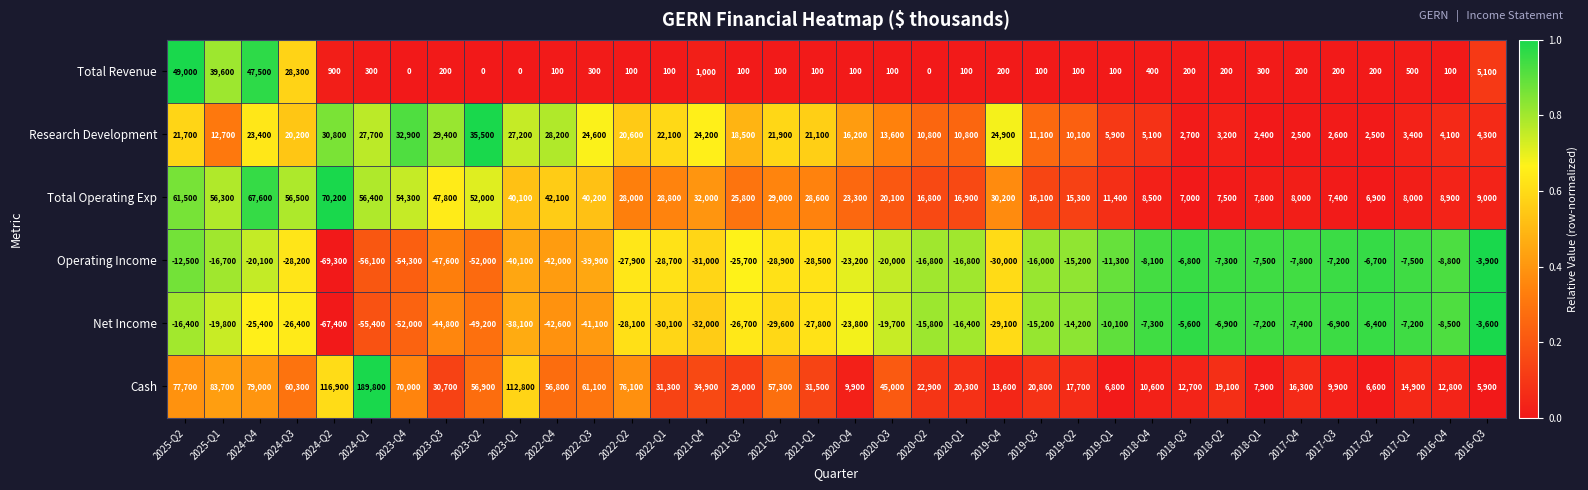

What is the difference between the maximum and second lowest values in the Operating Income series?

52200